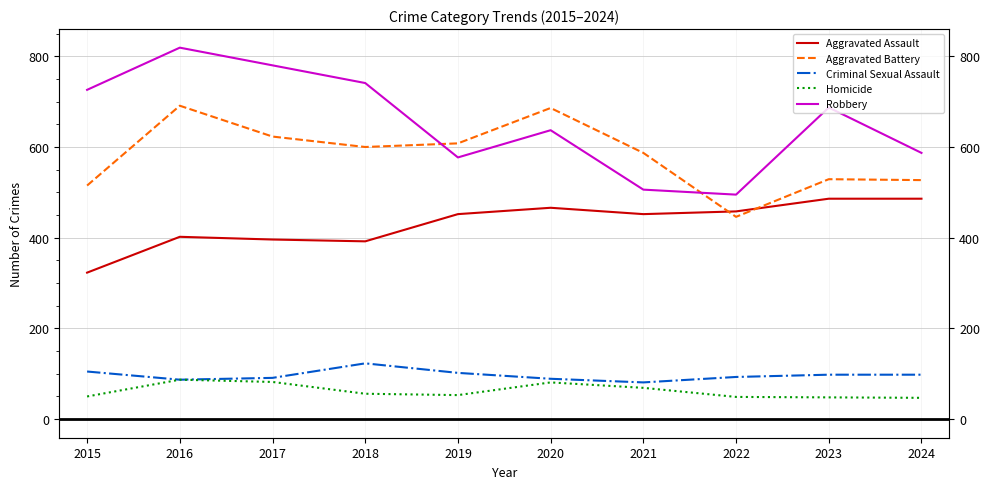

The Criminal Sexual Assault series shows 33 at 2017. True or false?

False